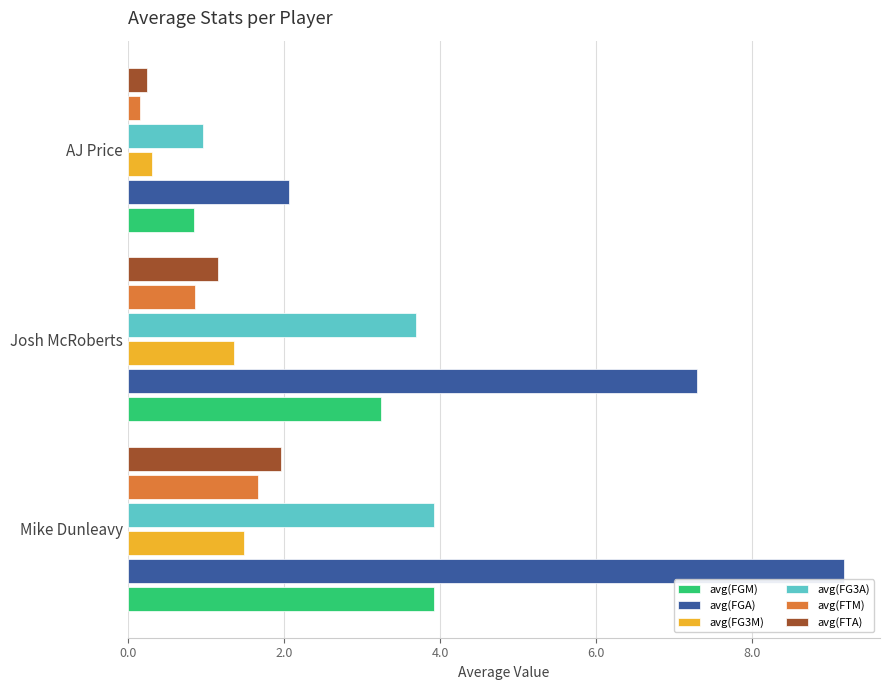

Between Josh McRoberts and AJ Price, which series saw the biggest shift?

avg(FGA)